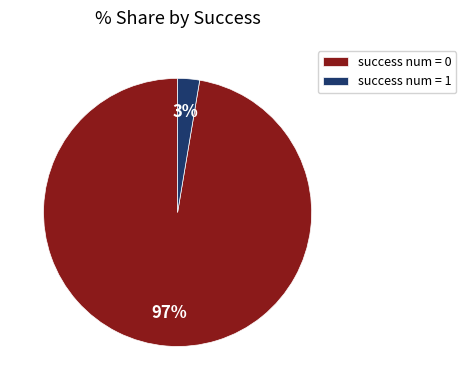

How many slices are in this pie chart?

2